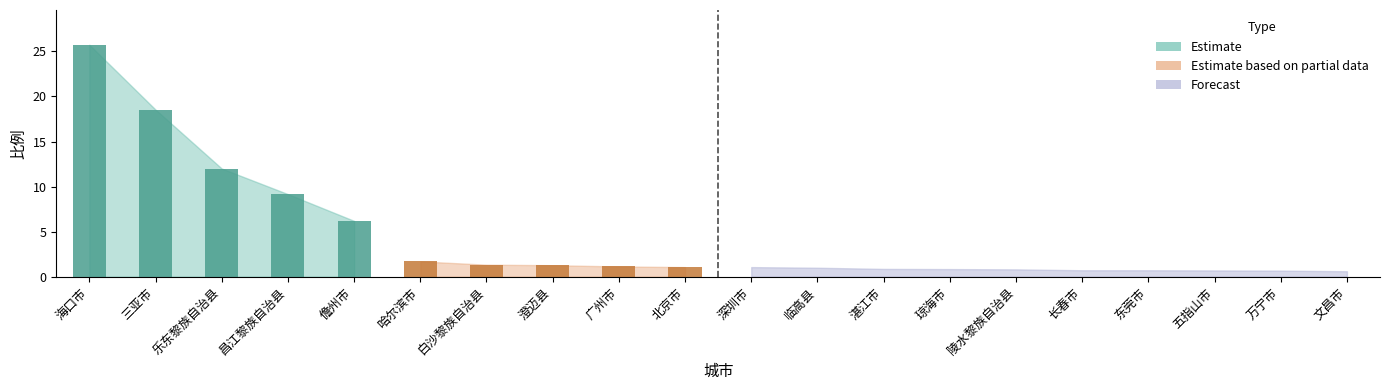

True or false: the data shows 1.2 at 琼海市.

False